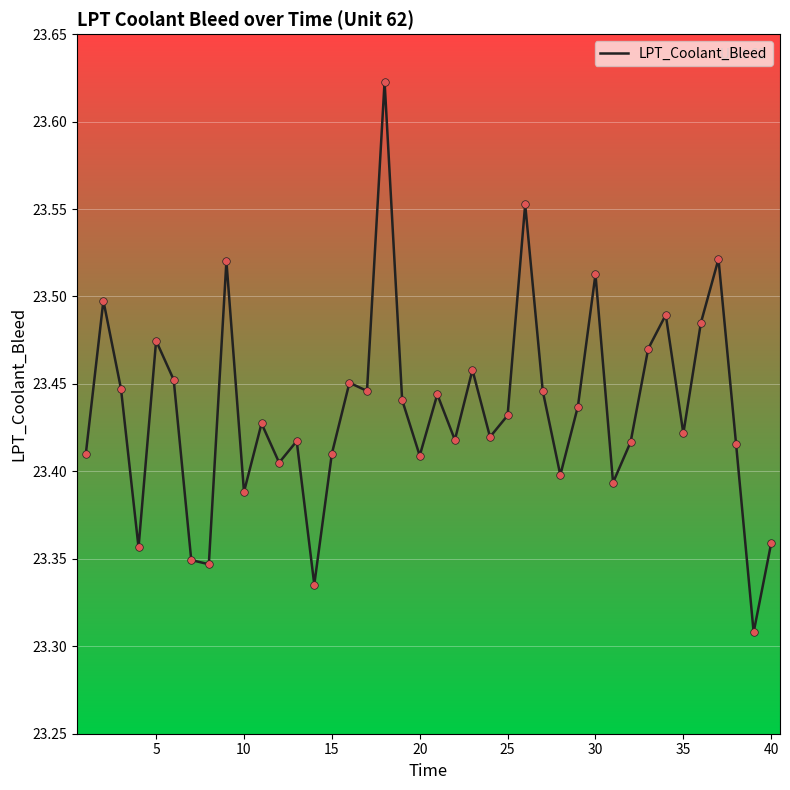

What is the difference between the maximum and minimum values?

0.3